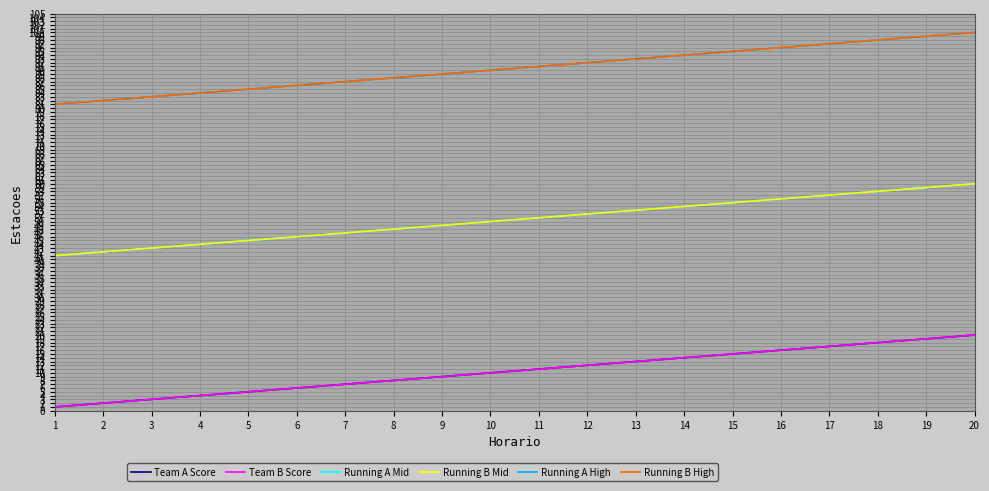

Rank the series at 14 from lowest to highest value.

Team A Score, Team B Score, Running A Mid, Running B Mid, Running A High, Running B High